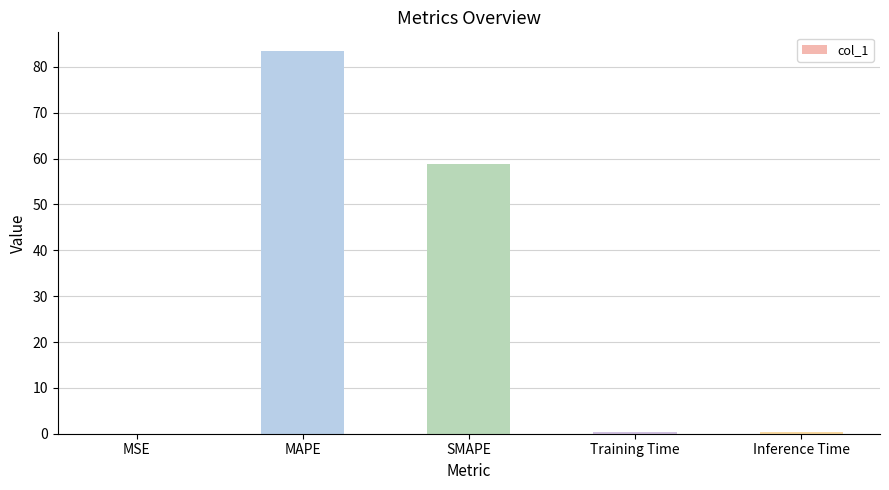

True or false: the data shows 101.2 at SMAPE.

False